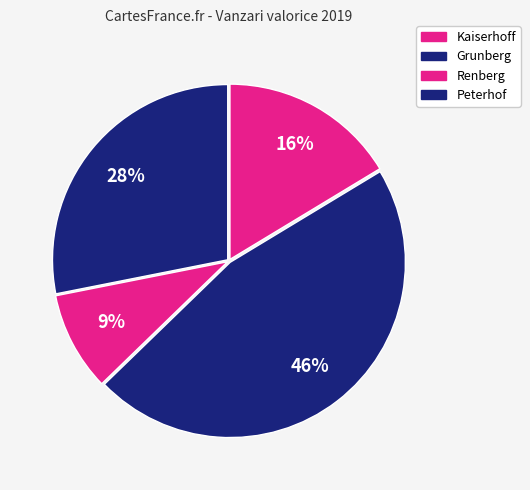

Rank the categories by value from lowest to highest.

Renberg, Kaiserhoff, Peterhof, Grunberg